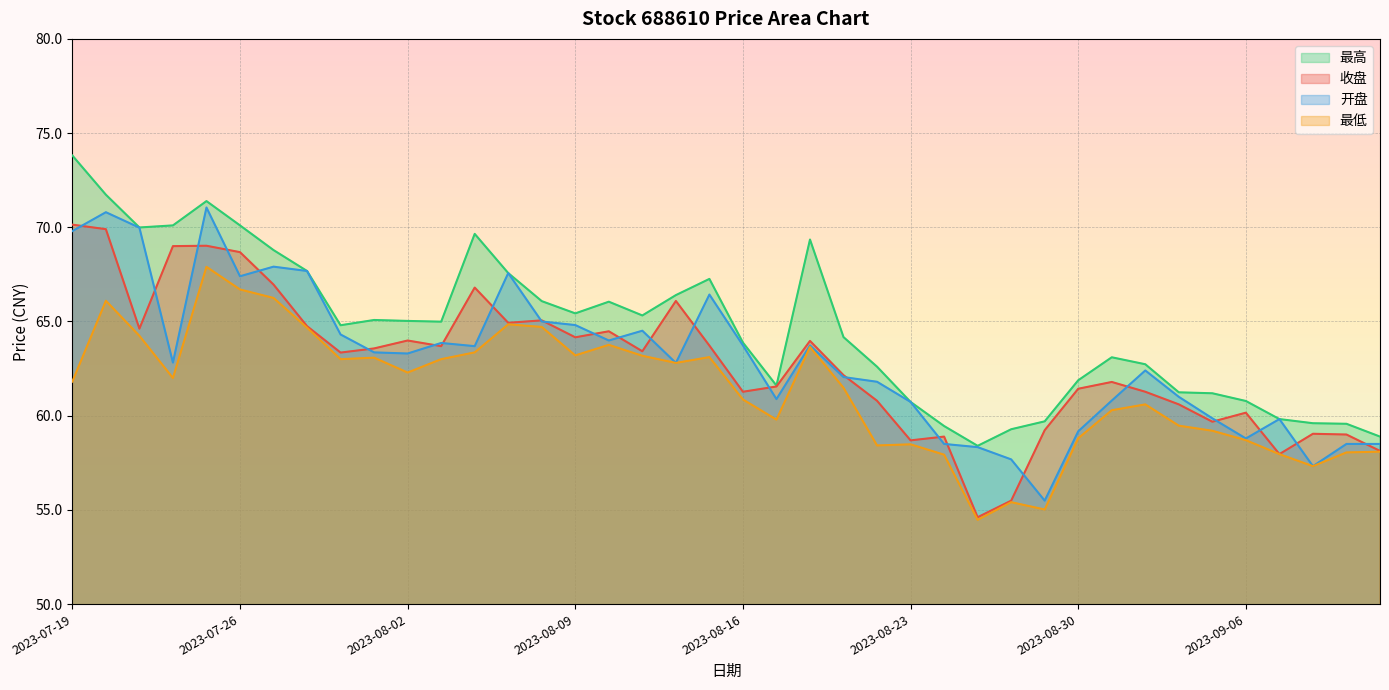

At which category does 最低 reach its first local valley?

2023-07-24